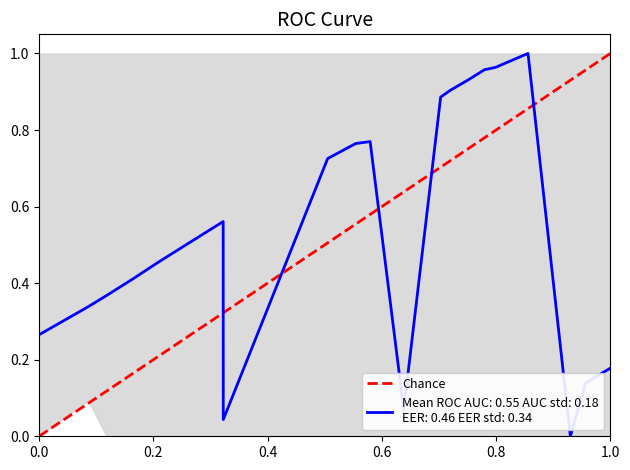

What is the greatest value displayed?

1.0